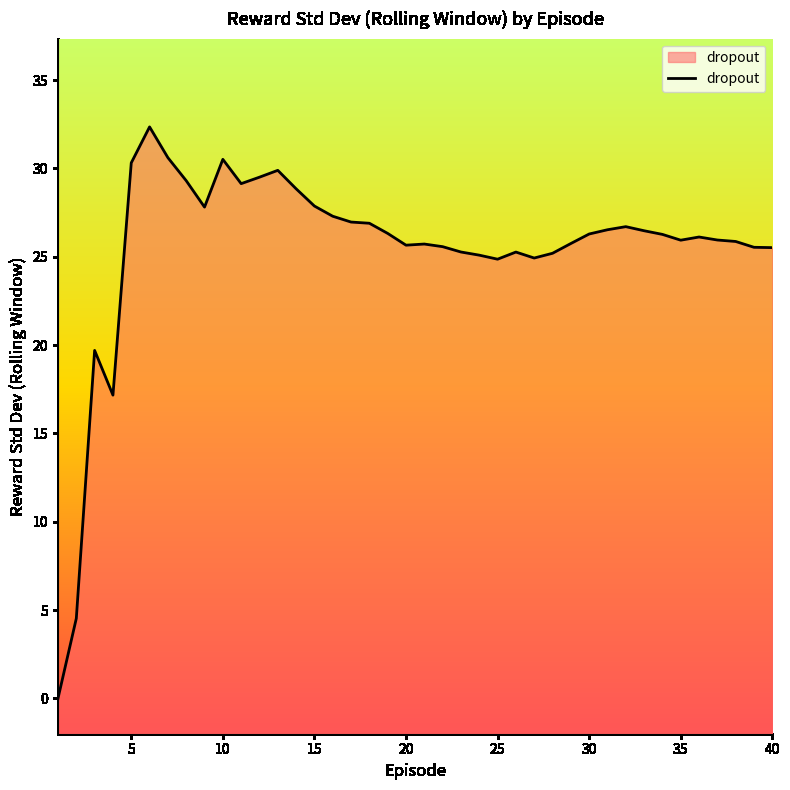

What is the average value?

25.4